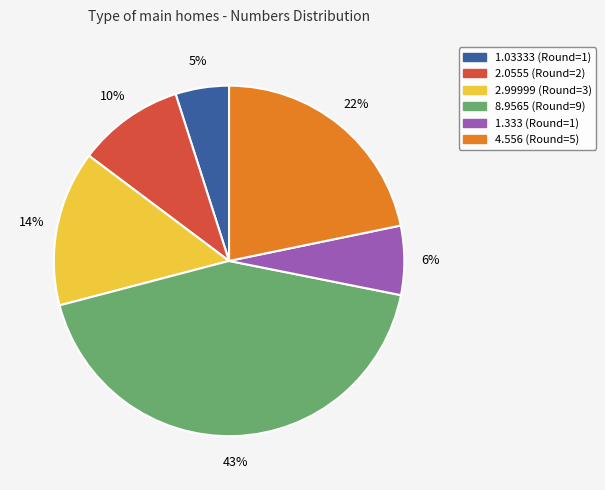

Does any single category account for the majority?

No